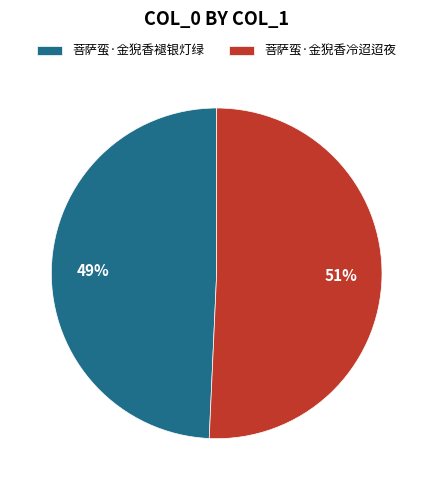

Between 菩萨蛮·金猊香冷迢迢夜 and 菩萨蛮·金猊香褪银灯绿, which is larger?

菩萨蛮·金猊香冷迢迢夜